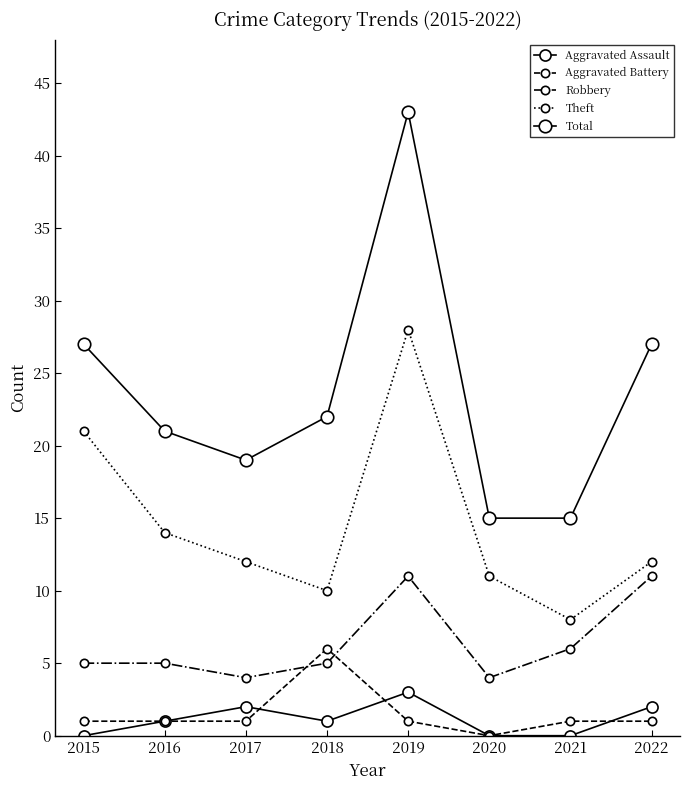

How many series are shown in this chart?

5